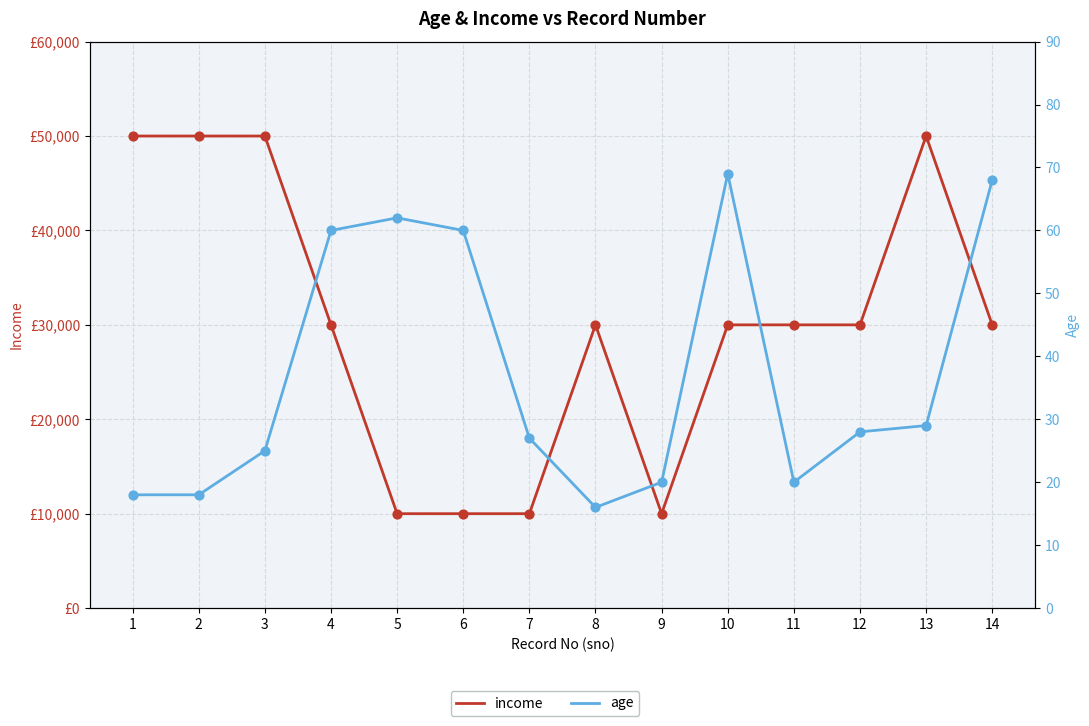

What are all the series names shown in the legend?

income, age